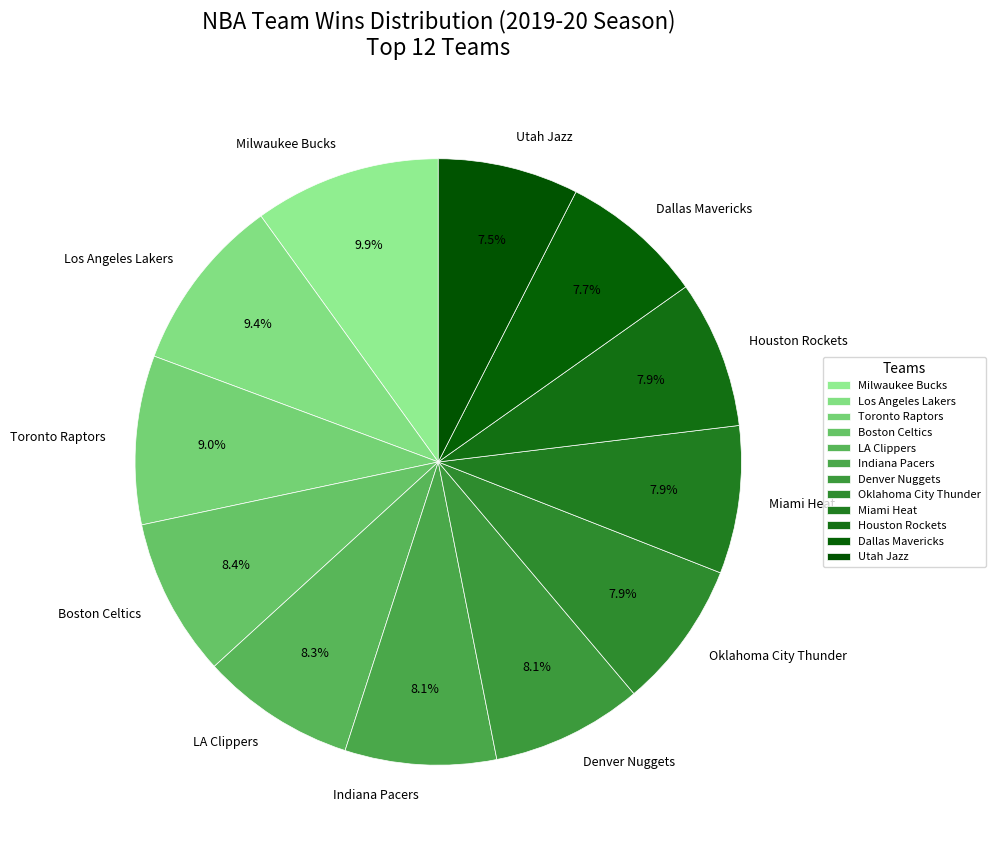

Is there a majority slice in this chart?

No